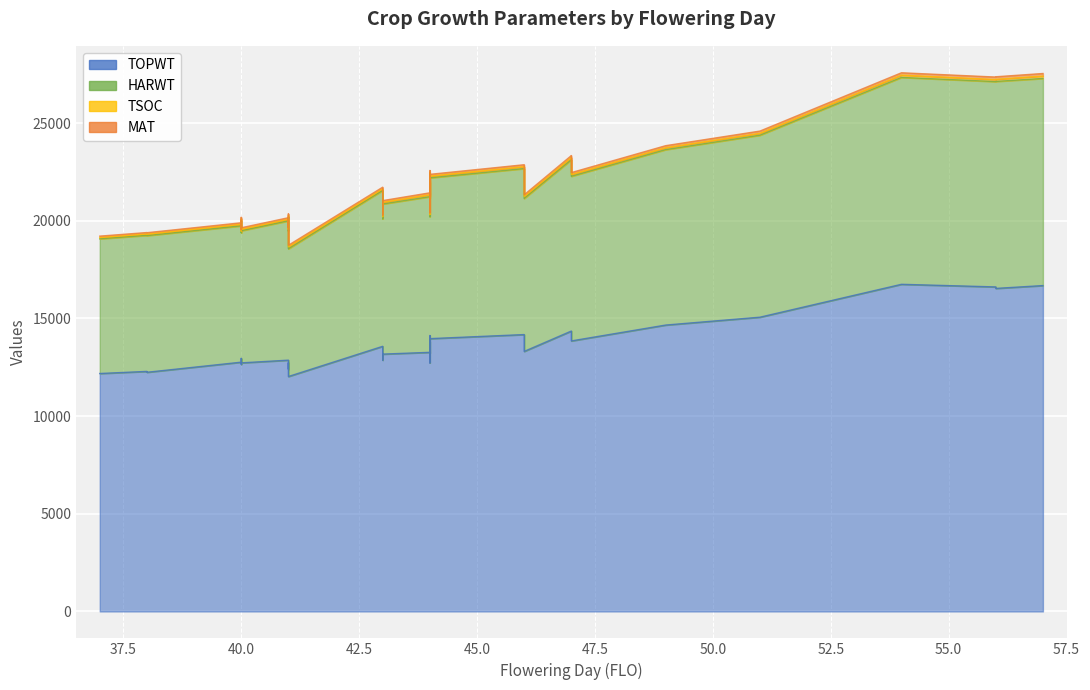

Count the number of data series in this chart.

4